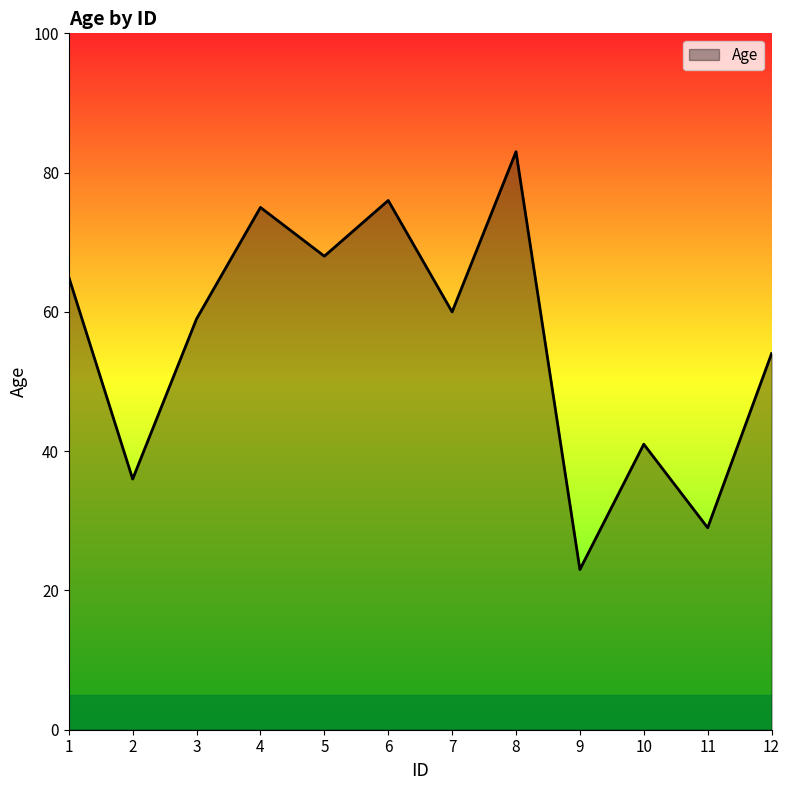

Where does the data first go above 60?

1